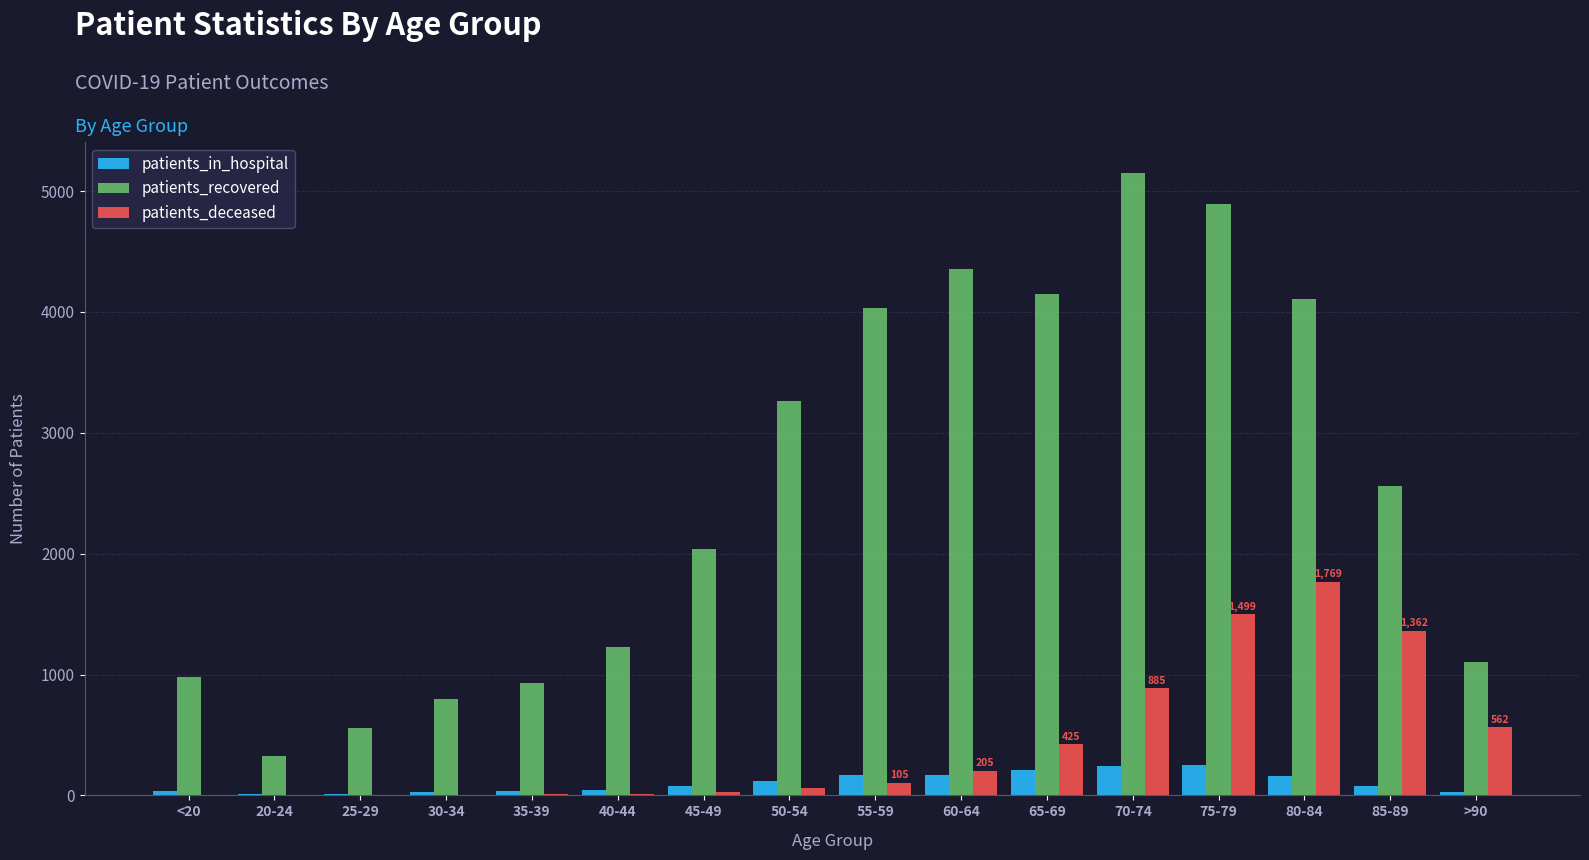

What is the greatest value displayed?

5148